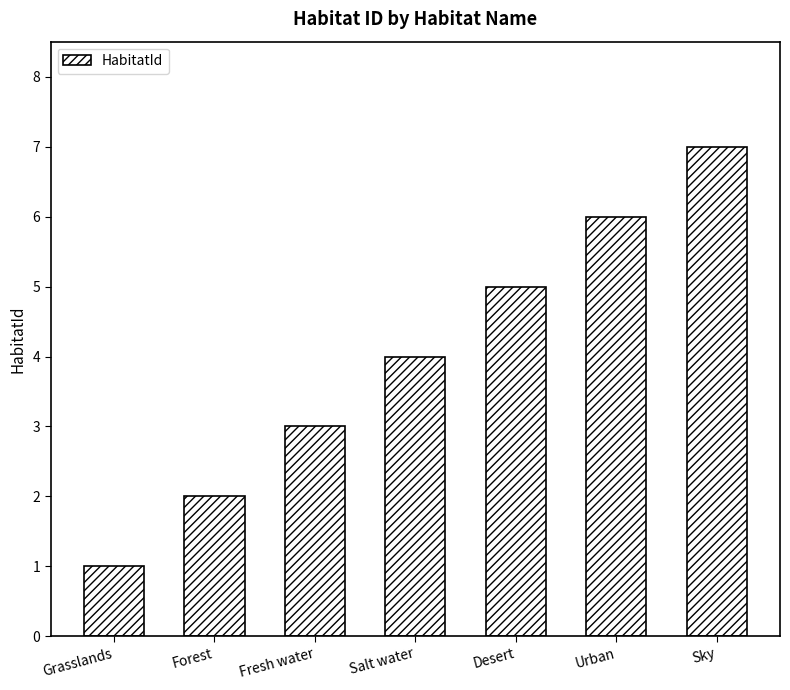

What position from the left is Sky?

7